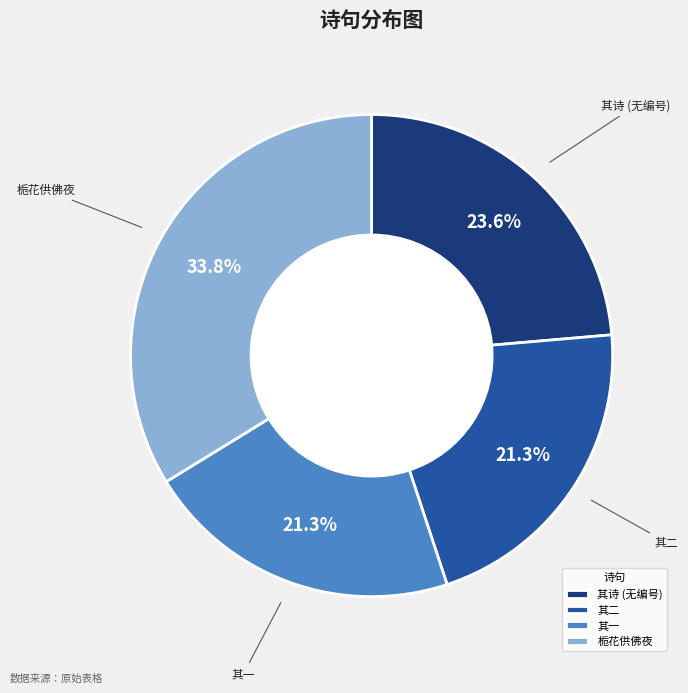

Approximately how many times larger is the value at 栀花供佛夜 compared to 其二?

1.6